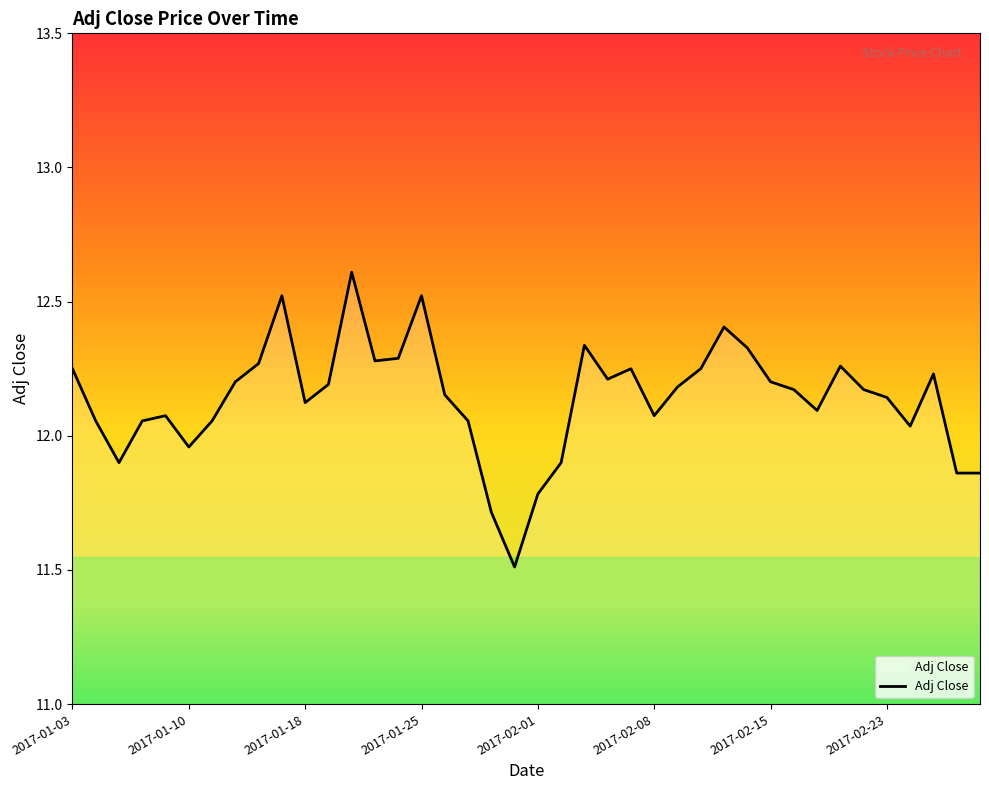

What is the difference between the maximum and minimum values?

1.1